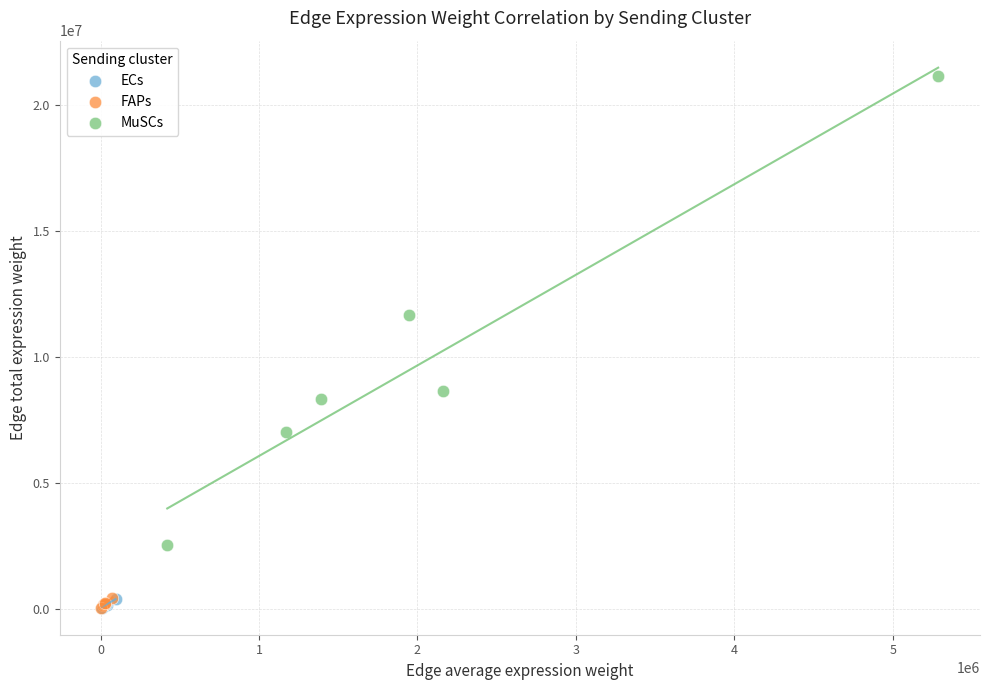

What are all the series names shown in the legend?

ECs, FAPs, MuSCs